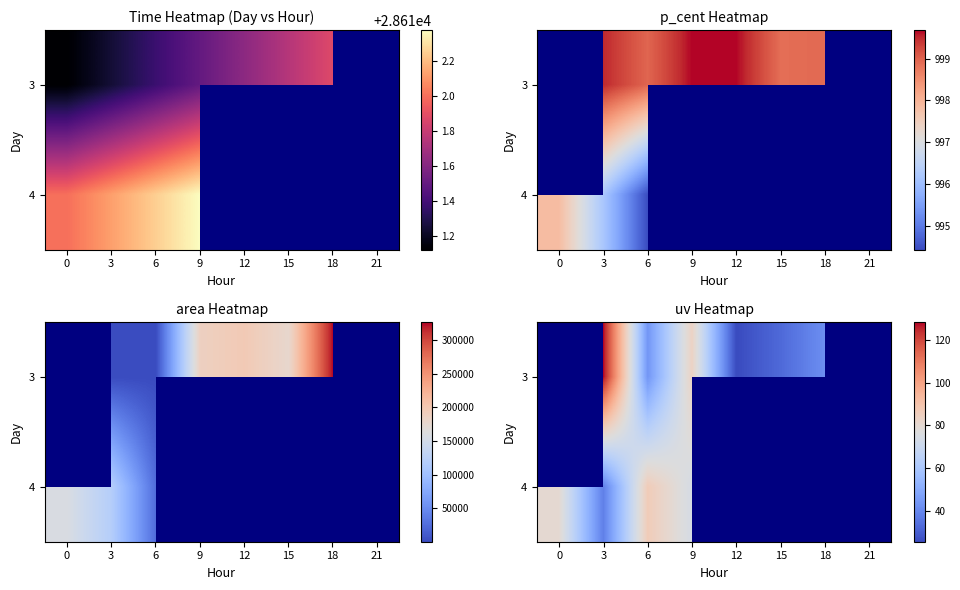

Between 12 and 21, which is larger?

21